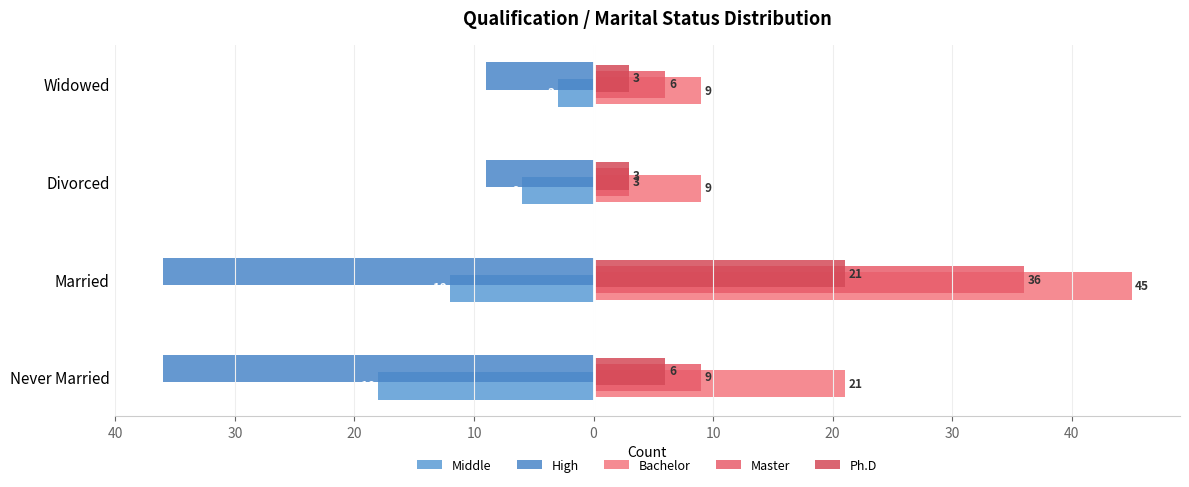

What are all the series names shown in the legend?

Middle, High, Bachelor, Master, Ph.D